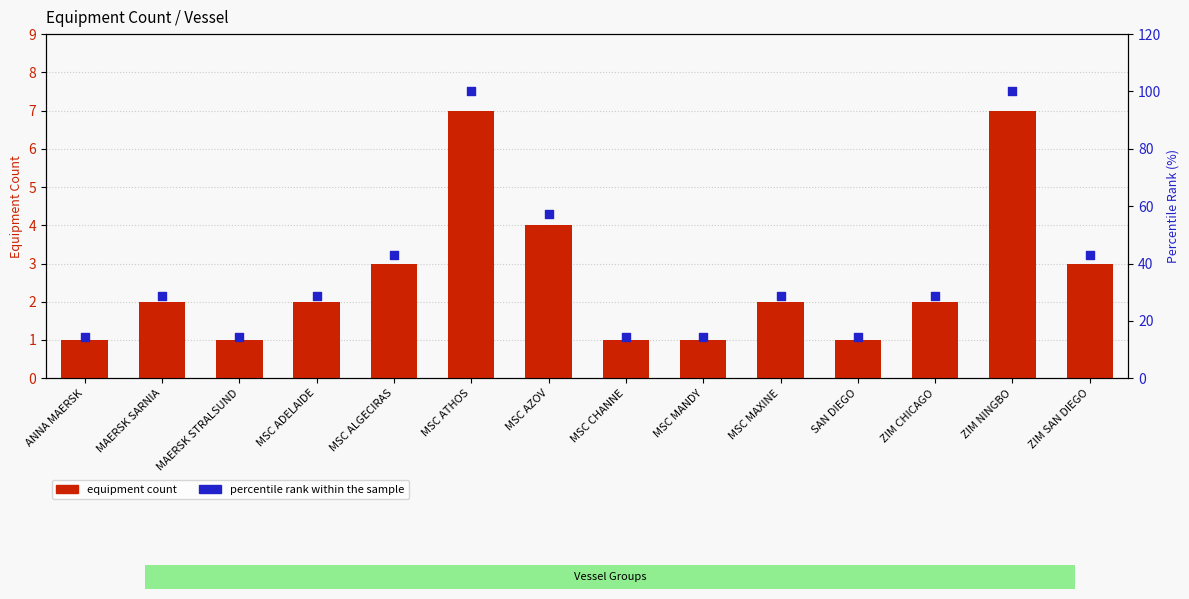

Is the value of equipment count at MSC MANDY greater than the value of percentile rank within the sample at ZIM NINGBO?

No